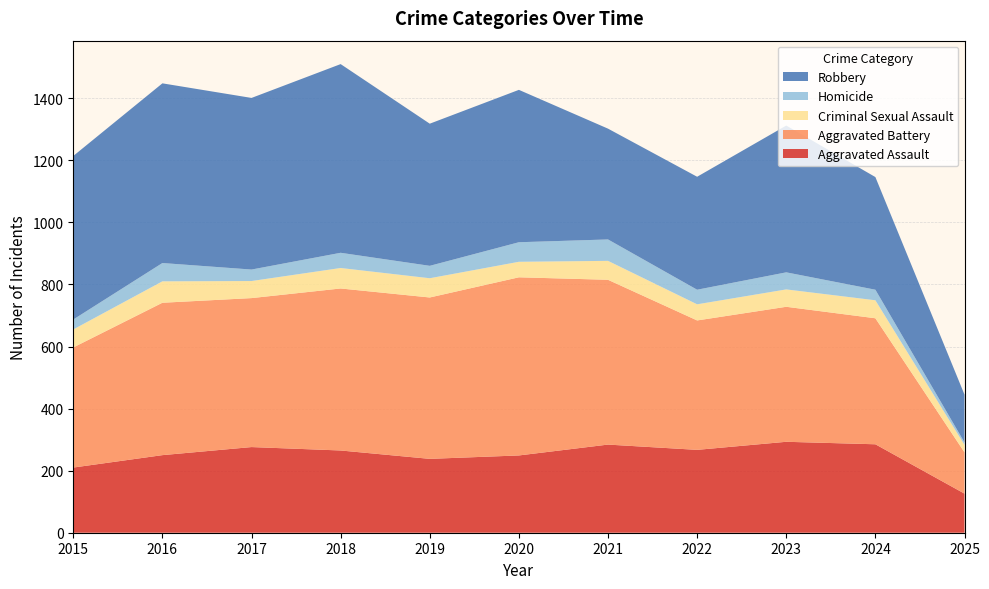

Reading left to right, list all the values displayed in this chart.

Aggravated Assault: 210	250	276	265	238	249	284	267	293	285	126
Aggravated Battery: 387	491	480	522	520	574	531	417	435	406	133
Criminal Sexual Assault: 58	69	55	66	62	50	61	52	56	58	24
Homicide: 32	59	37	49	40	63	69	47	55	34	8
Robbery: 527	579	553	608	458	491	357	364	473	363	154